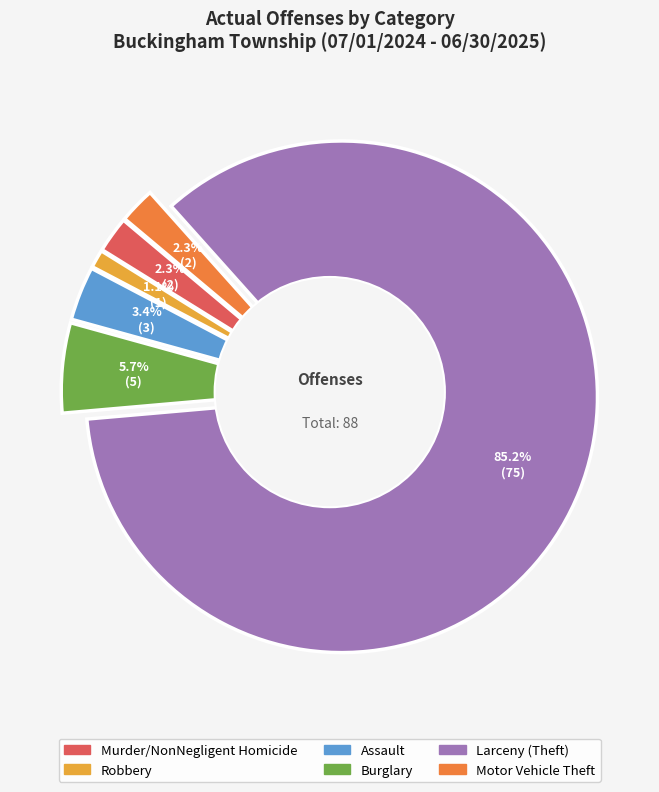

What is the ratio of the value at Assault to the value at Burglary?

0.6